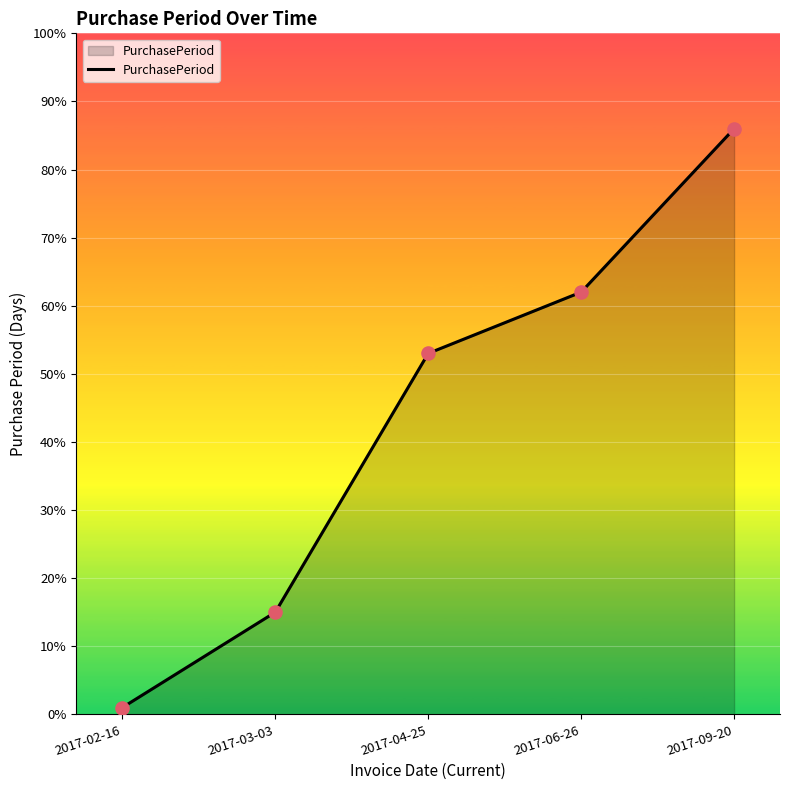

Between 2017-02-16 and 2017-09-20, which is larger?

2017-09-20